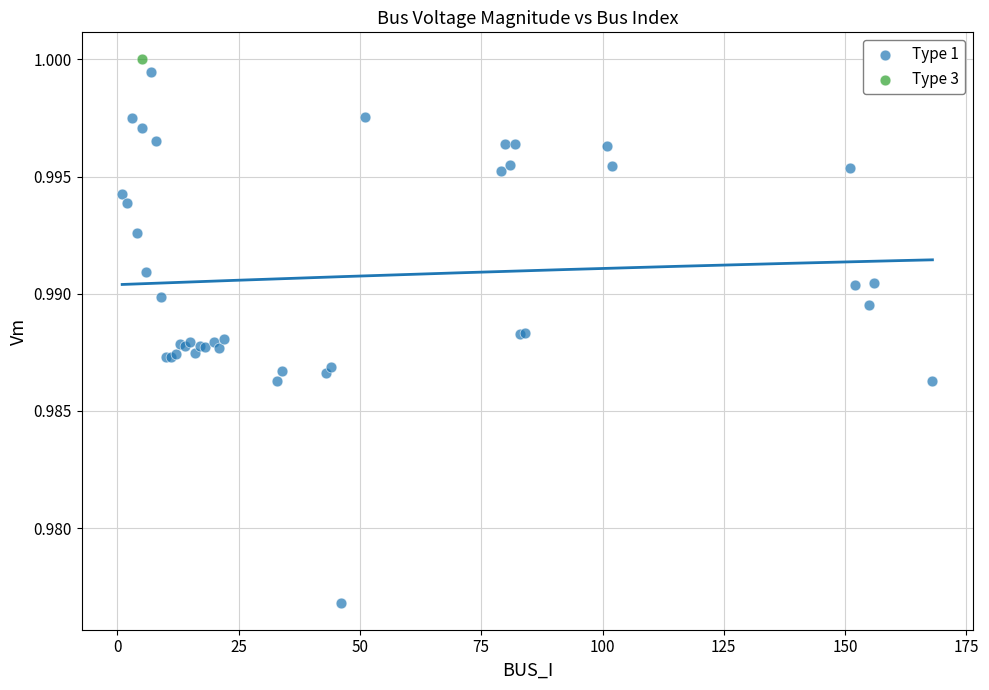

What are all the series names shown in the legend?

Type 1, Type 3